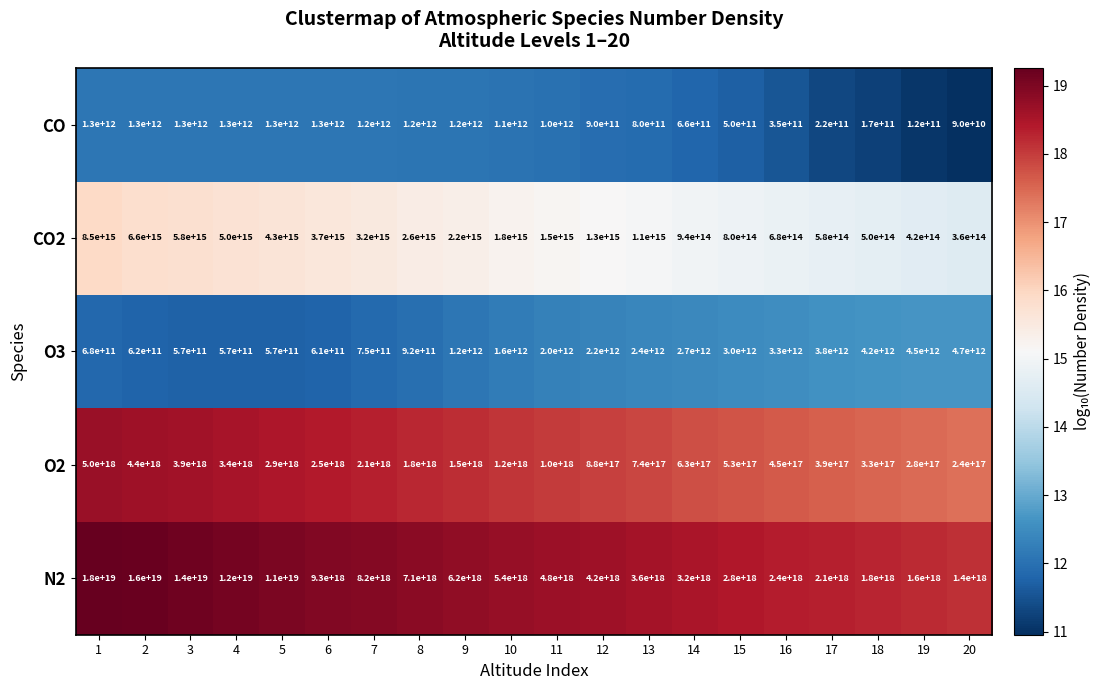

At which label is N2 closest to 9700000000000000000?

6